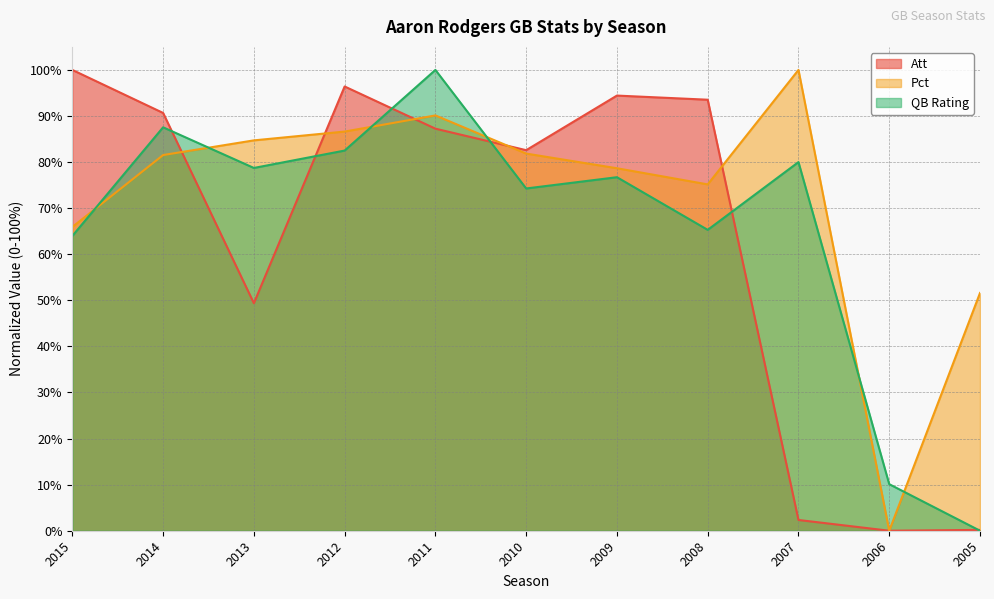

Which category has the highest value in the Pct series?

2007